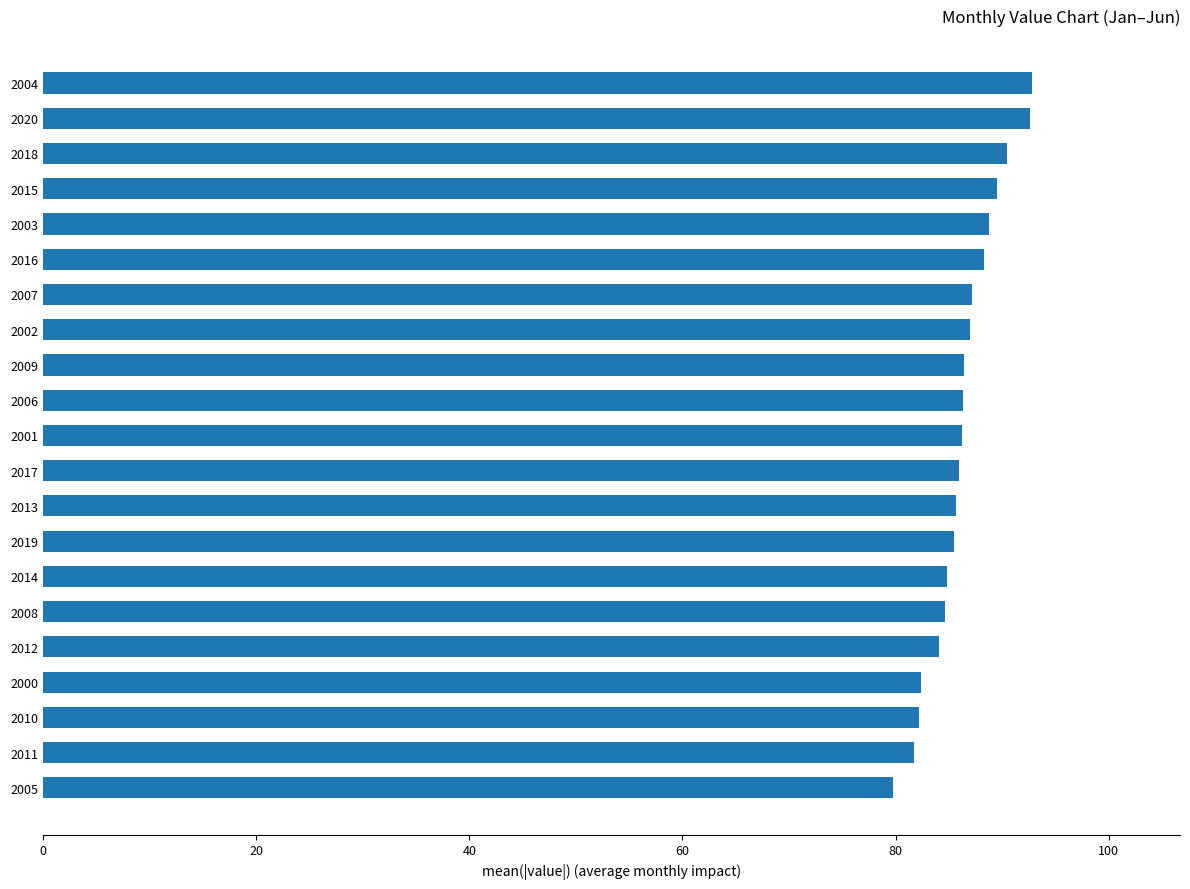

True or false: the data shows 53.9 at 2002.

False